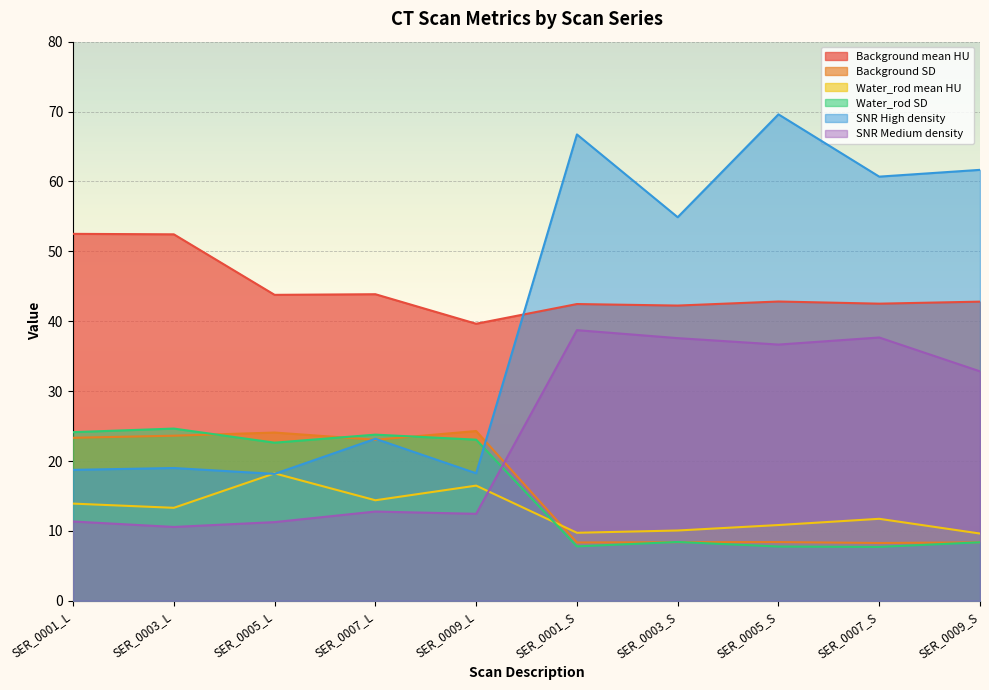

Where is the first local minimum for Background SD?

SER_0007_L